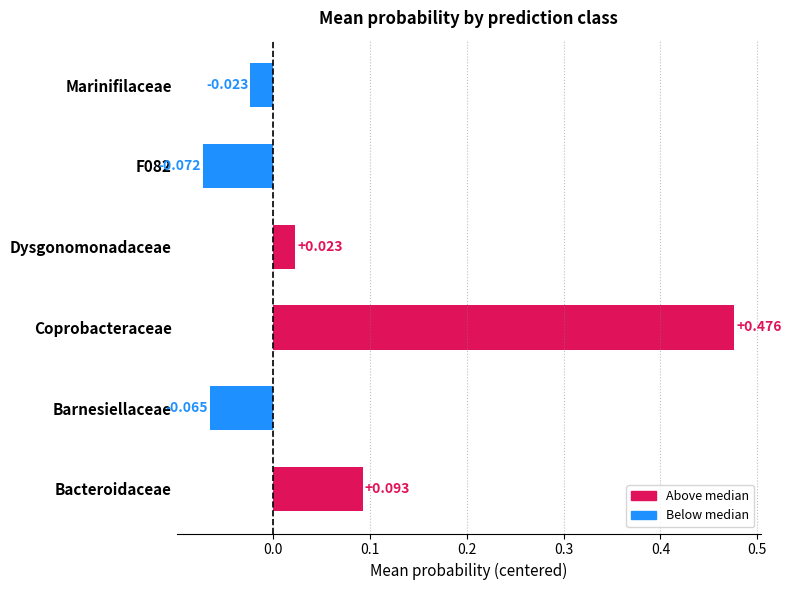

Which label corresponds to the largest value in the chart?

Coprobacteraceae